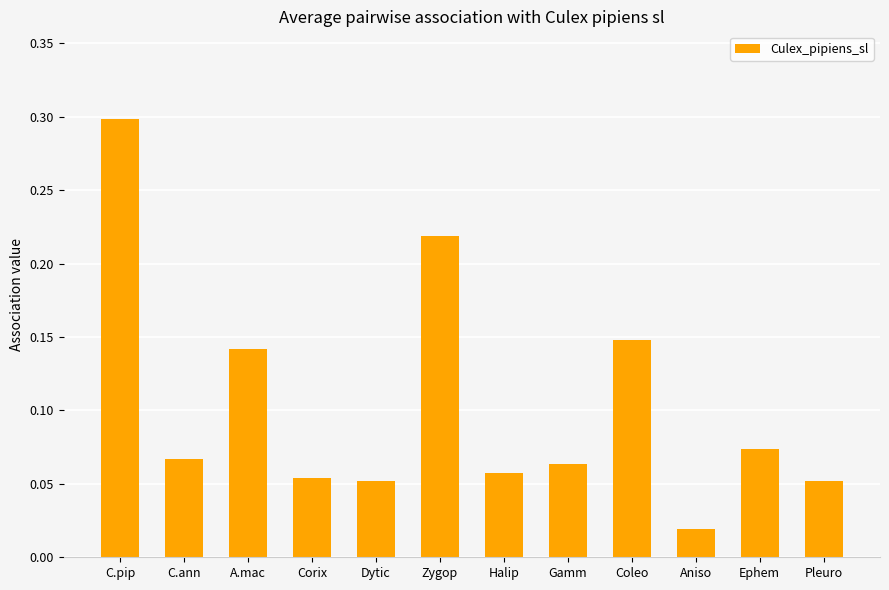

At which label is the value closest to 0?

Aniso